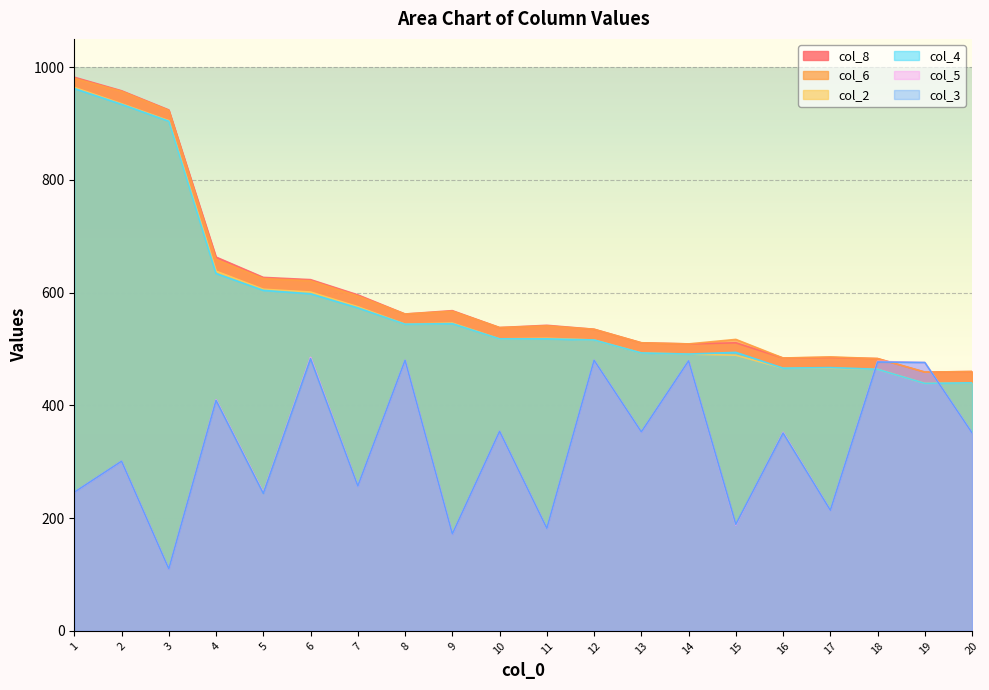

Which has a higher value, 1 or 2?

1